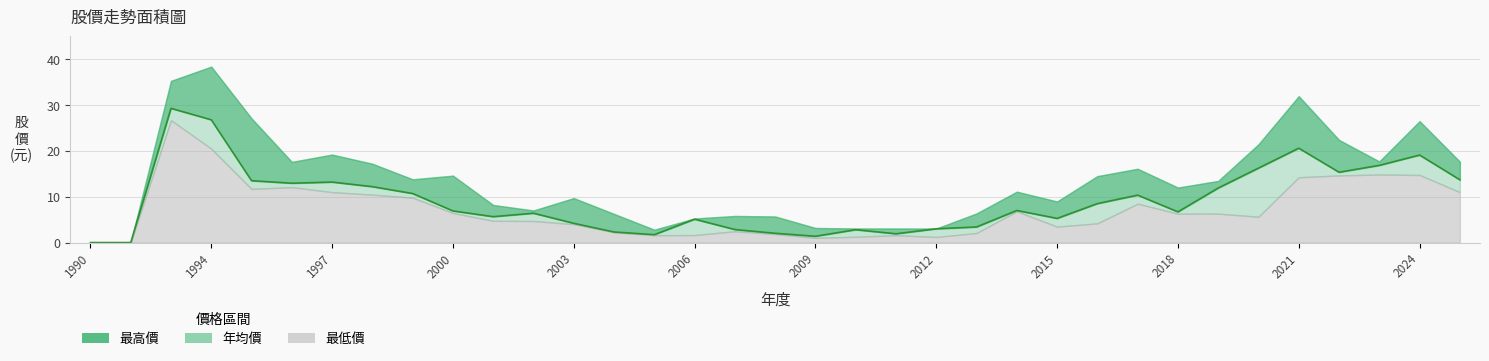

Reading left to right, what are all the values shown in this chart?

最高價: 0.0	0.0	35.3	38.4	27.1	17.6	19.2	17.2	13.8	14.6	8.2	7.0	9.7	6.2	2.8	5.2	5.8	5.7	3.2	3.1	3.1	3.0	6.3	11.1	9.0	14.5	16.1	12.0	13.4	21.4	31.9	22.4	17.7	26.5	17.6
年均價: 0.0	0.0	29.3	26.8	13.5	12.9	13.2	12.2	10.7	6.9	5.7	6.4	4.2	2.3	1.7	5.1	2.8	2.0	1.4	2.8	1.9	3.0	3.4	7.0	5.3	8.5	10.3	6.7	11.9	16.2	20.6	15.3	16.9	19.1	13.7
最低價: 0.0	0.0	26.7	20.5	11.7	12.1	11.0	10.4	9.8	6.5	4.8	4.7	4.0	2.2	1.6	1.6	2.5	1.9	1.0	1.3	1.6	1.2	2.1	6.8	3.5	4.2	8.5	6.3	6.3	5.6	14.2	14.7	14.8	14.8	11.0